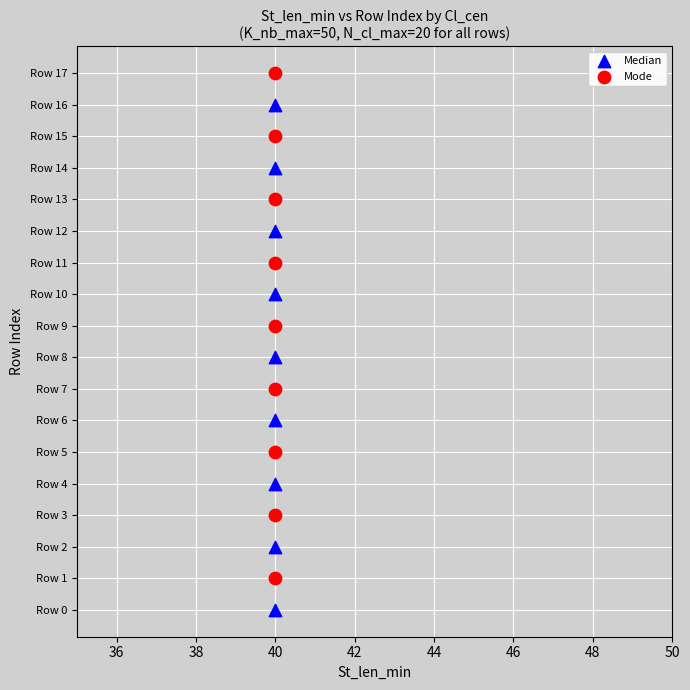

What are all the series names shown in the legend?

Median, Mode